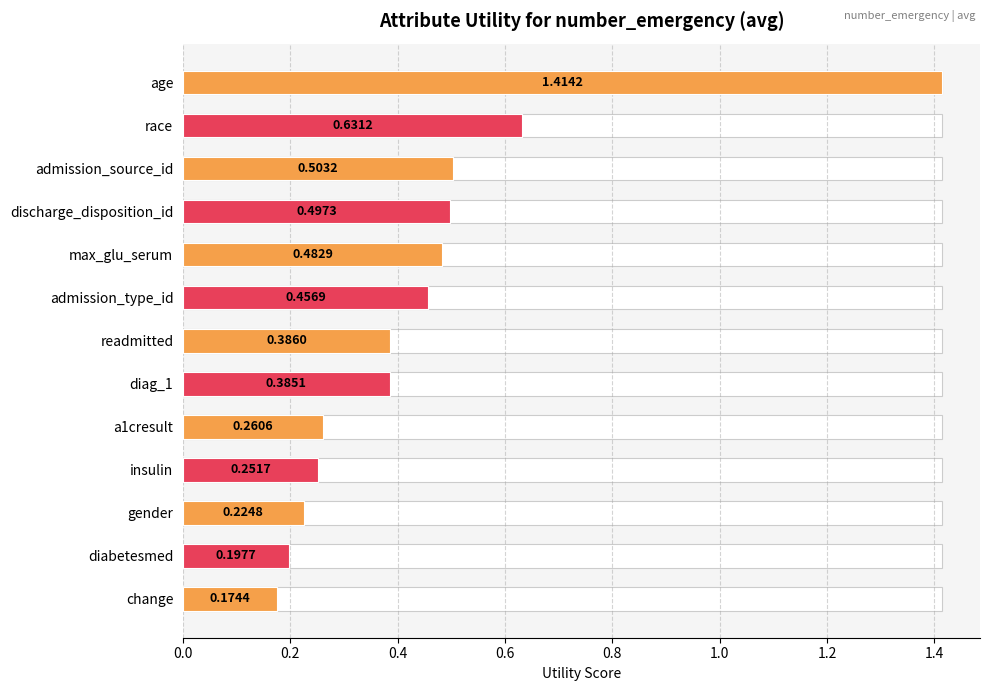

What is the minimum value shown in the chart?

0.2